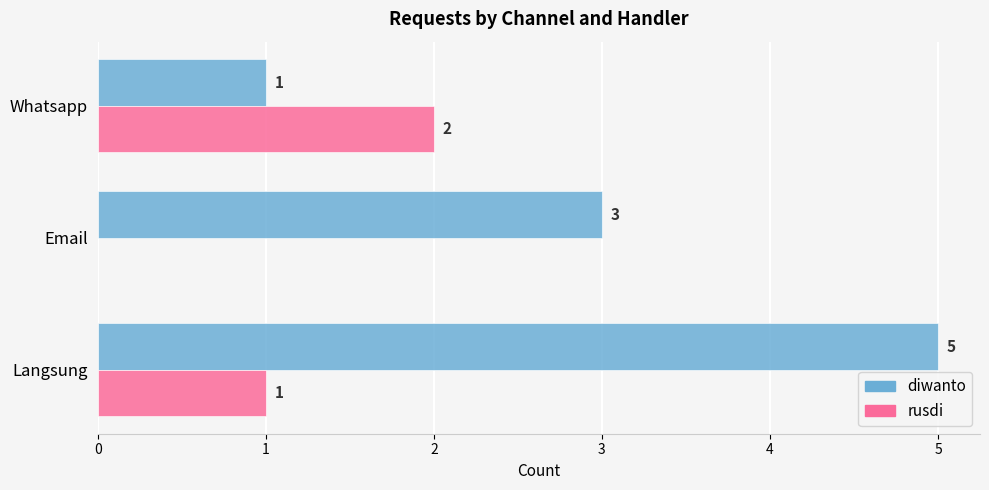

How many categories are shown in the chart?

3